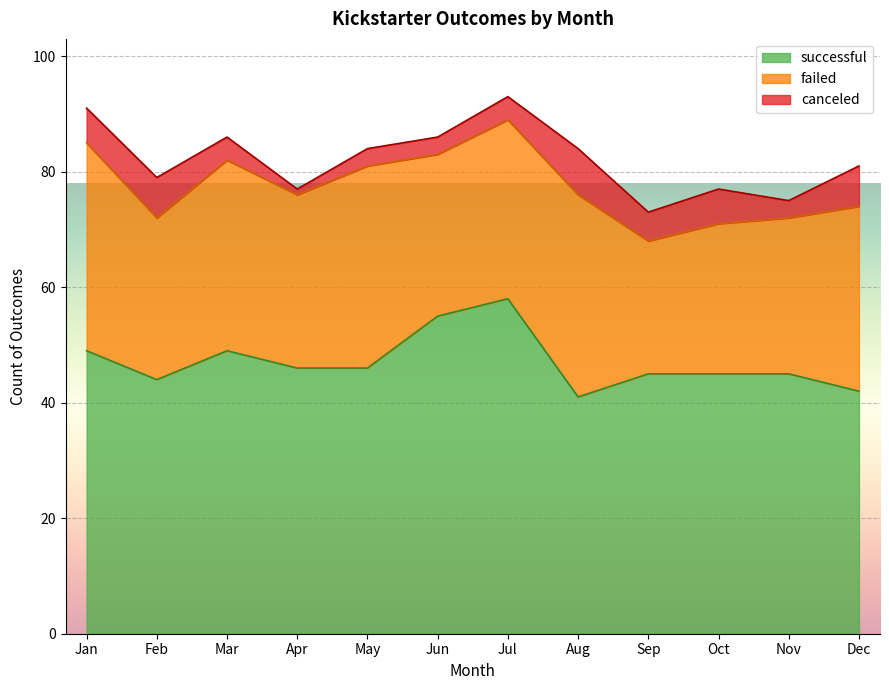

At how many categories does at least one series exceed 46?

4